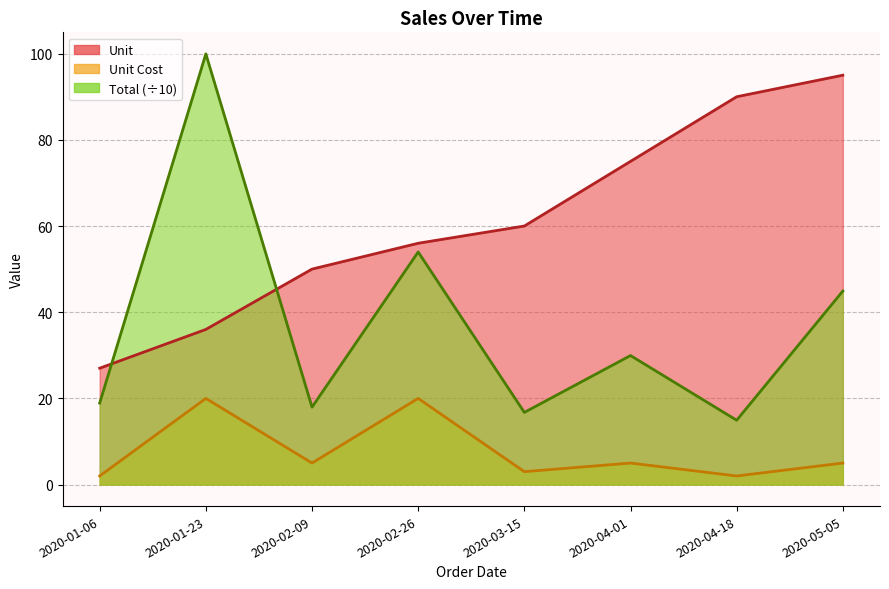

True or false: Unit Cost has more than 1 interior local peaks.

True